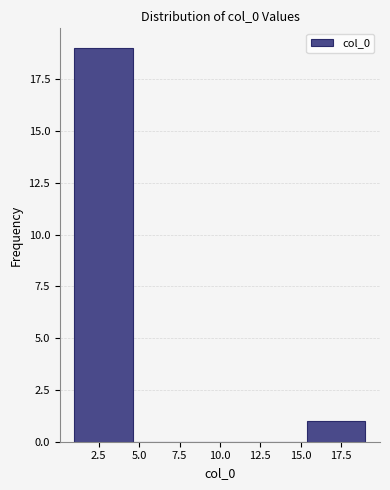

Reading left to right, list every bar in this chart as the range it spans on the x-axis followed by its height. Neither the bar edges nor the heights are printed on the chart, so give them approximately, as read against the axes.

1.0 to 4.6: 19
4.6 to 8.2: 0
8.2 to 11.8: 0
11.8 to 15.4: 0
15.4 to 19.0: 1